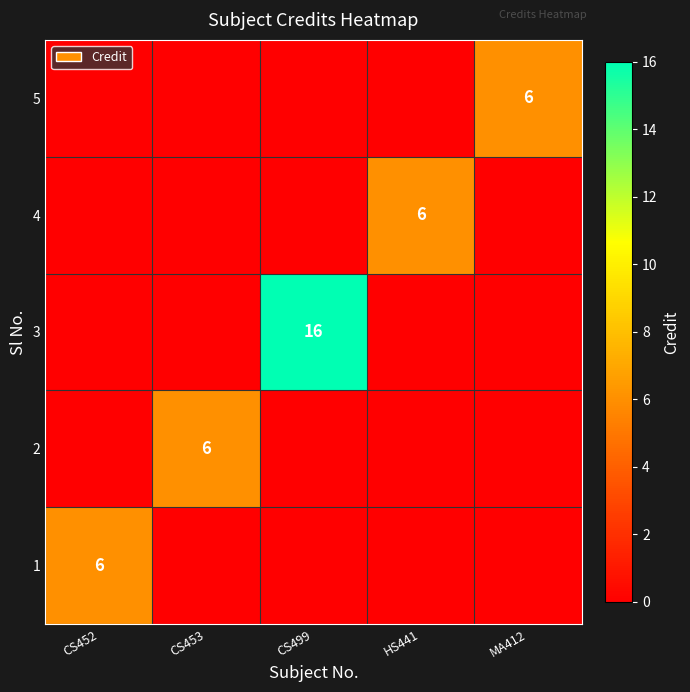

Count the number of data series in this chart.

5